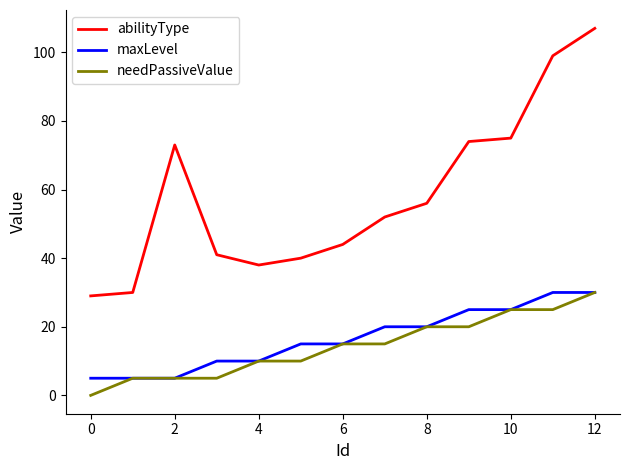

What is the maximum value shown in the chart?

107